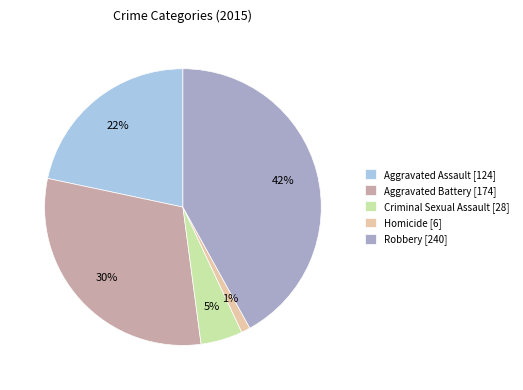

What percentage is the Aggravated Battery slice, to the nearest percent?

30%